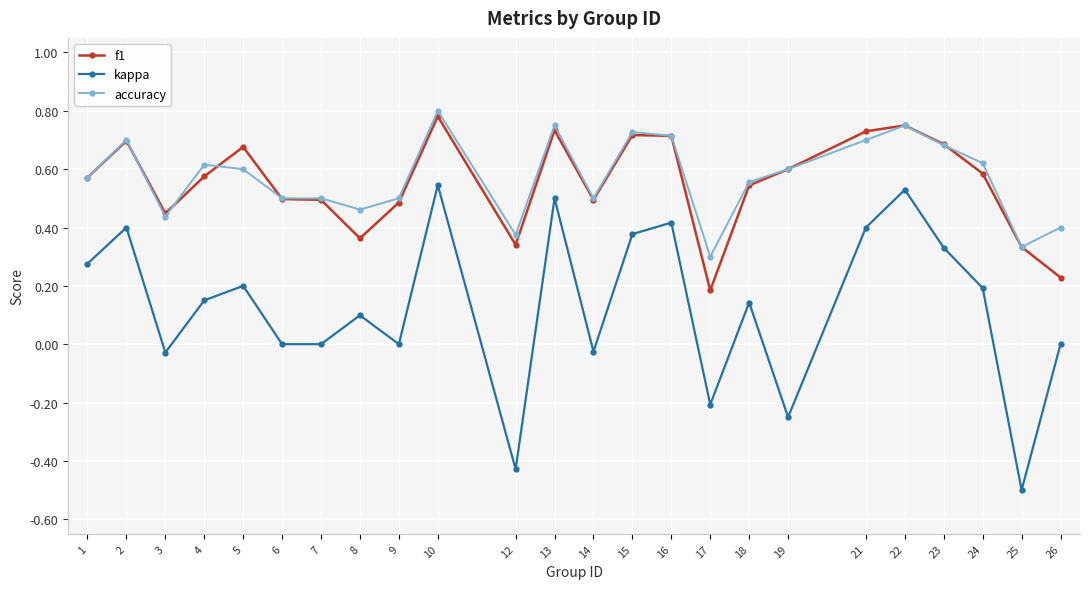

What is the minimum value shown in the chart?

-0.5